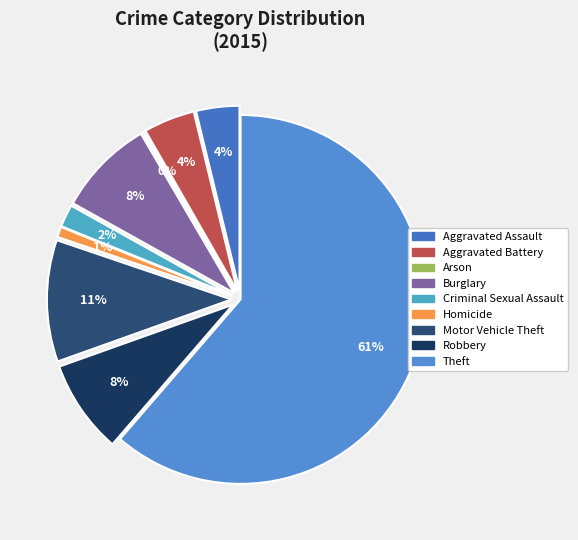

Which has a higher value, Robbery or Theft?

Theft